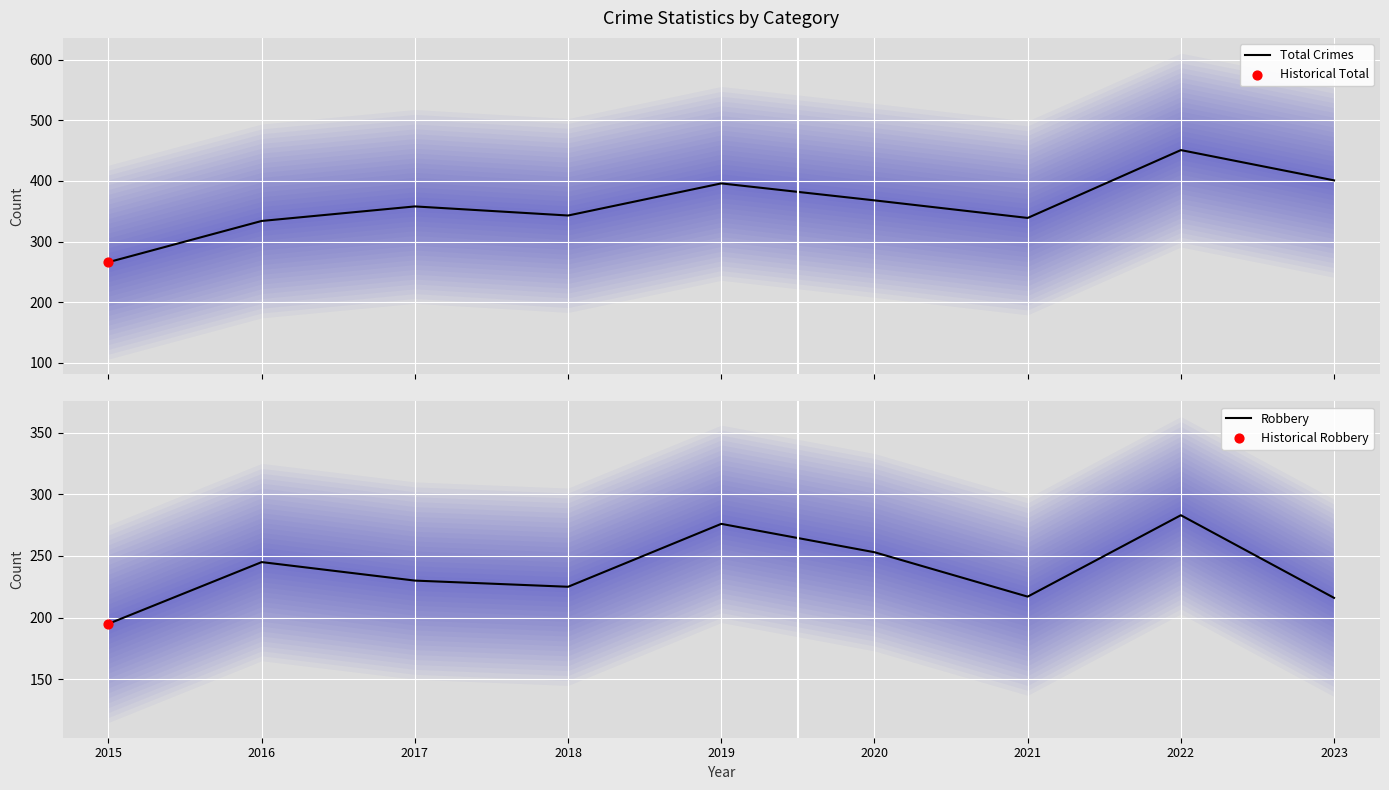

Is the value of Total Crimes at 2020 greater than the value of Robbery at 2017?

Yes